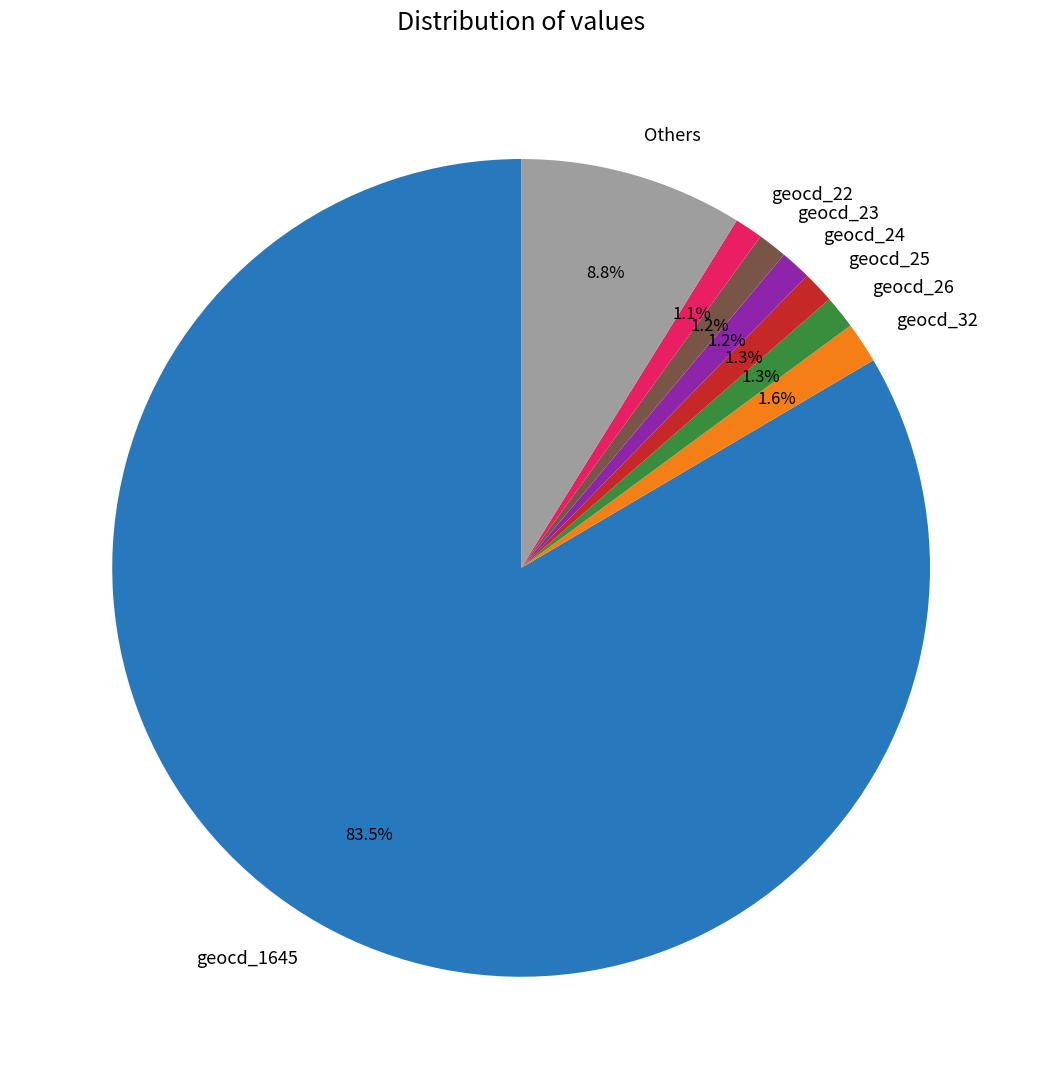

Does any single category account for the majority?

Yes